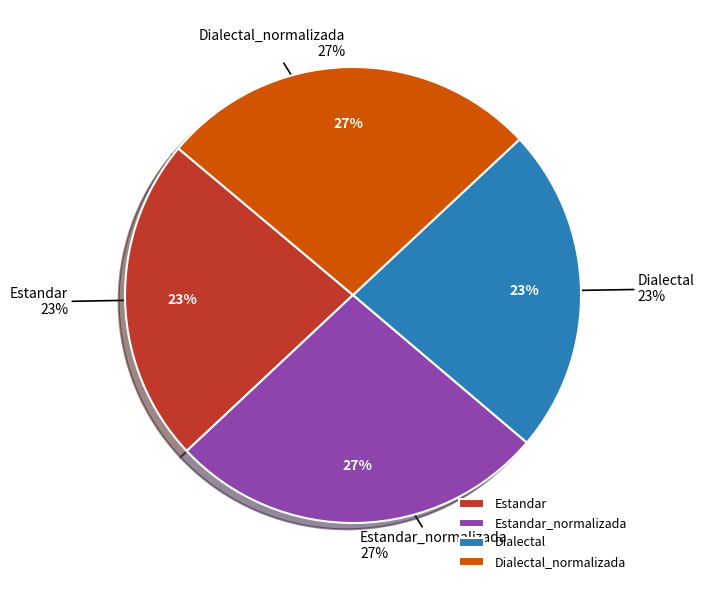

Is it true that Estandar_normalizada is 33% of the pie?

False